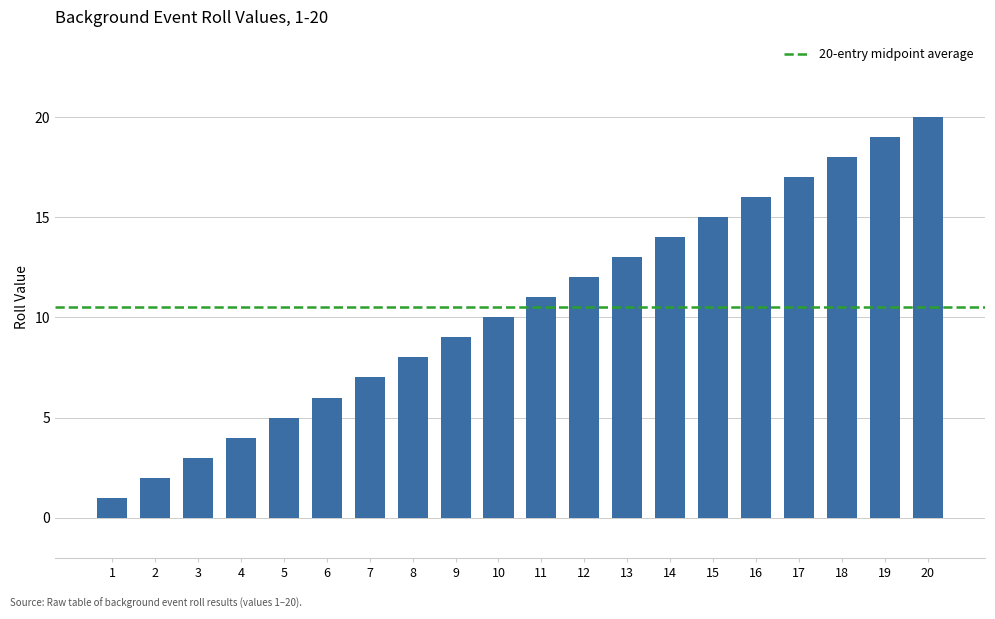

What is the change in value from 11 to 13?

+2